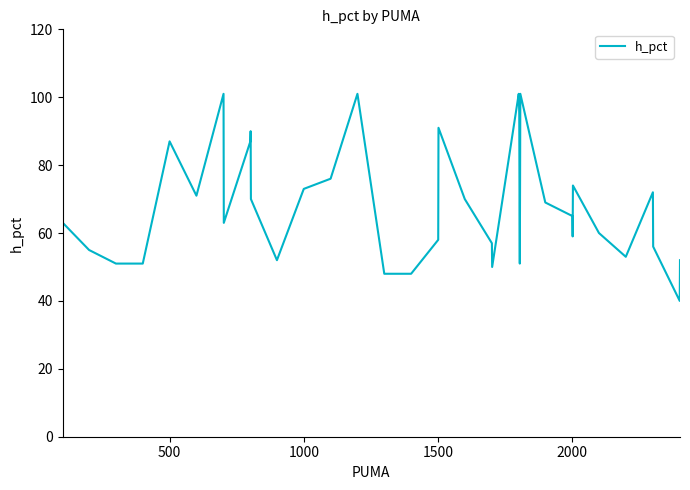

What is the maximum value shown in the chart?

101